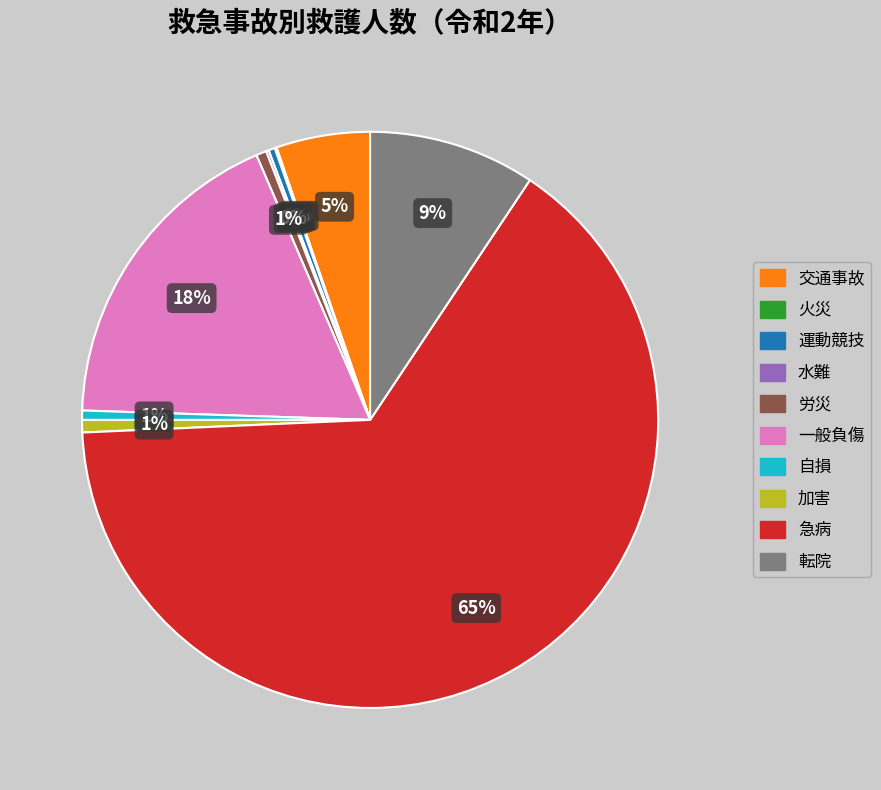

Between 一般負傷 and 加害, which is larger?

一般負傷